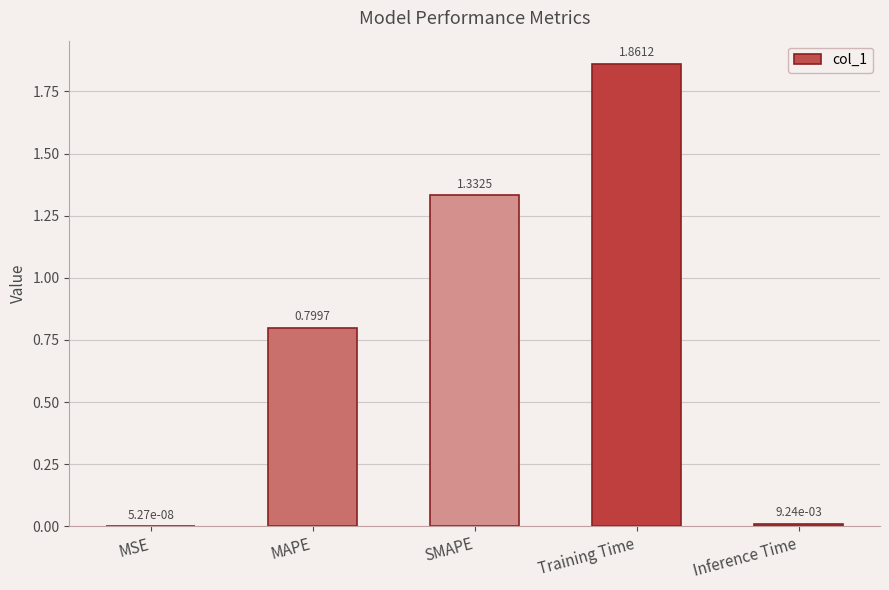

What is the sum of all values?

4.0